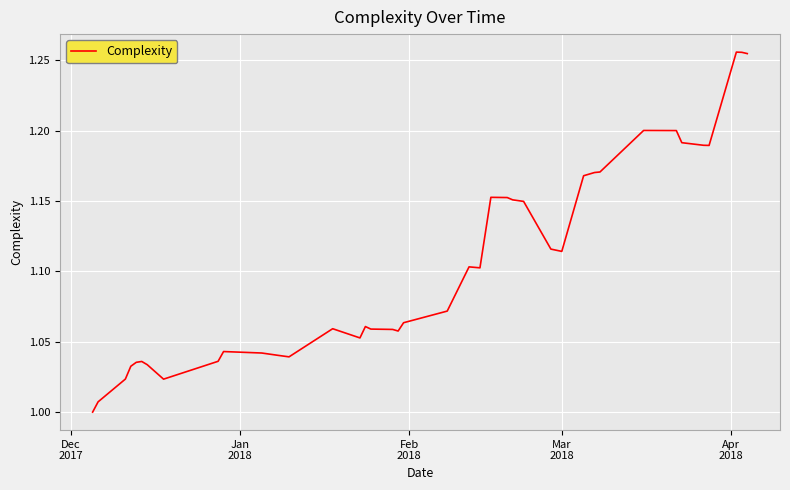

What is the difference between the maximum and minimum values?

0.3